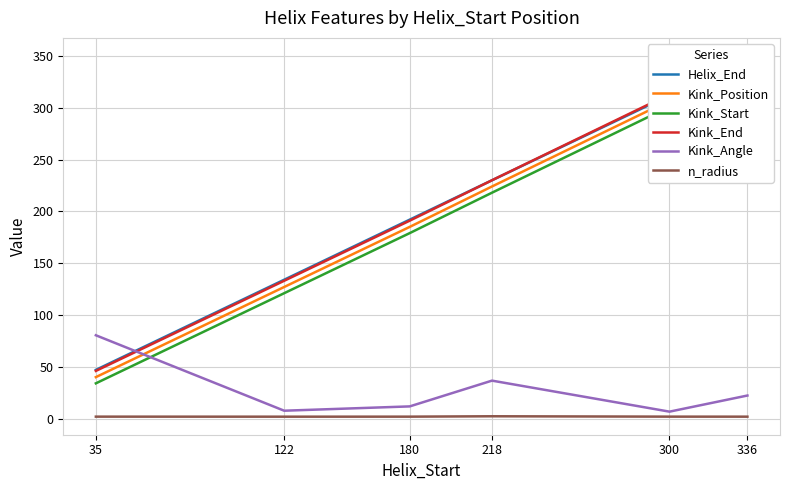

What is the difference between the second highest and second lowest values in the Kink_Angle series?

29.0